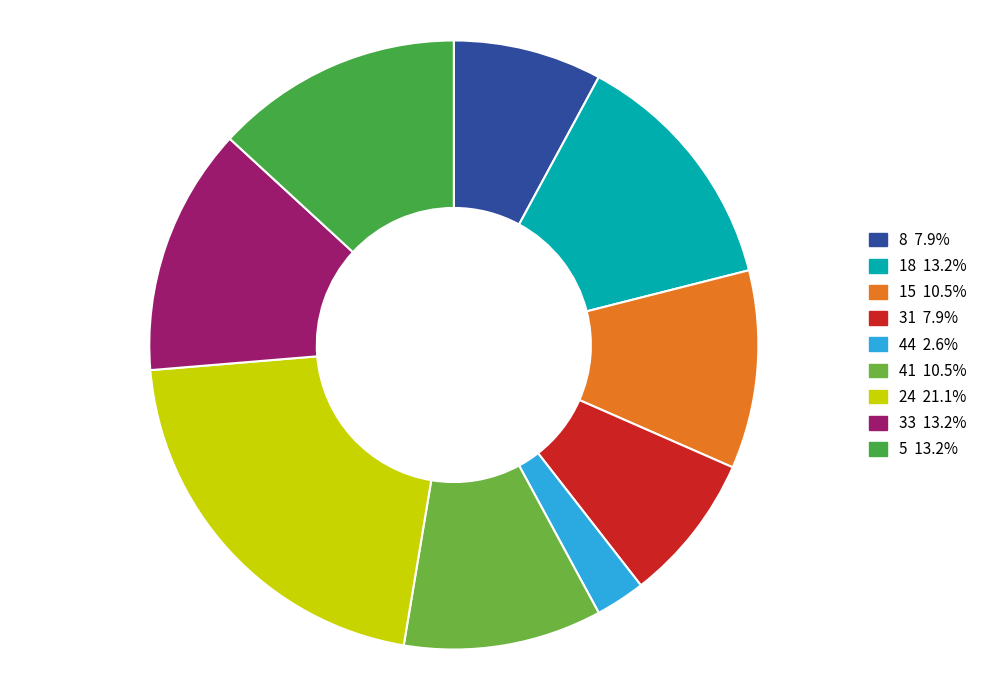

Is there a majority slice in this chart?

No